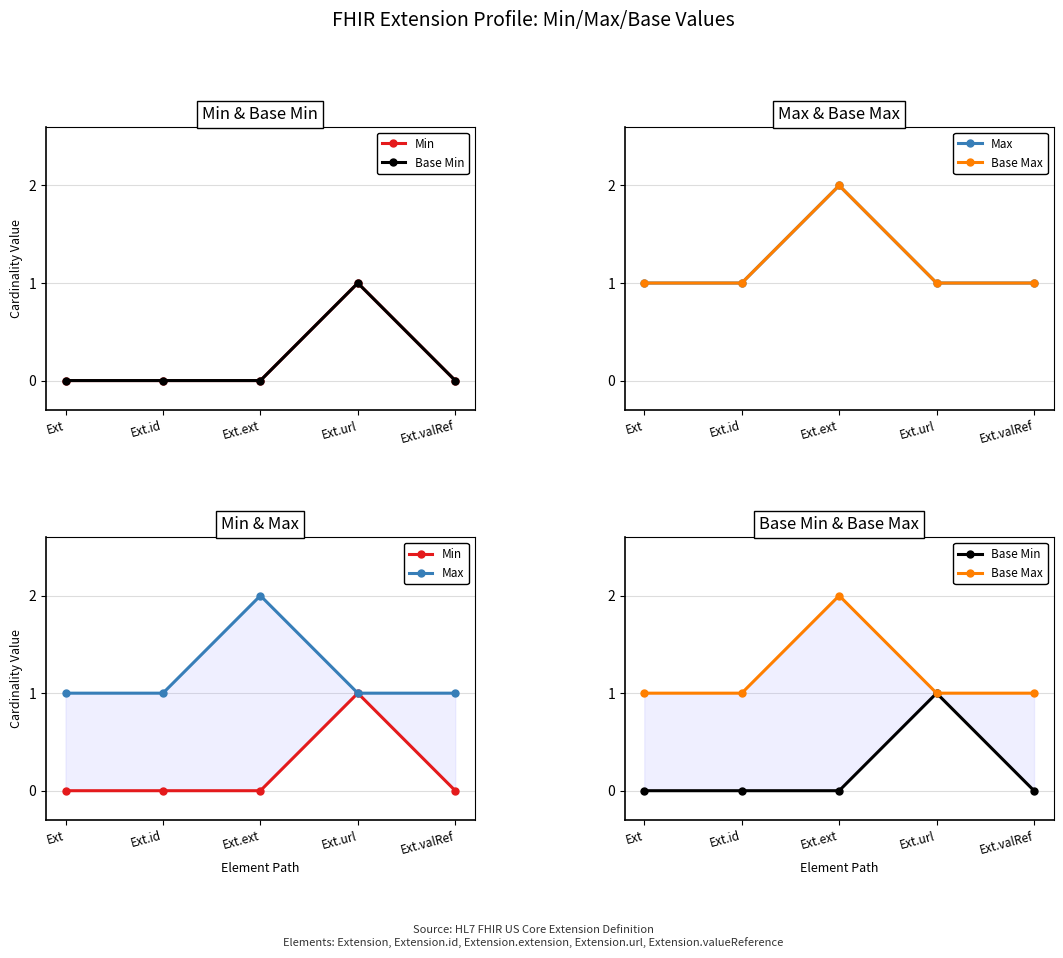

Does the chart have visible grid lines?

Yes